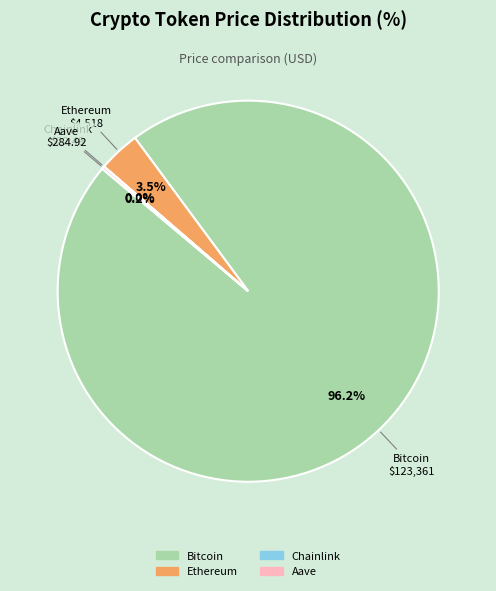

Is it true that Bitcoin is 96% of the pie?

True